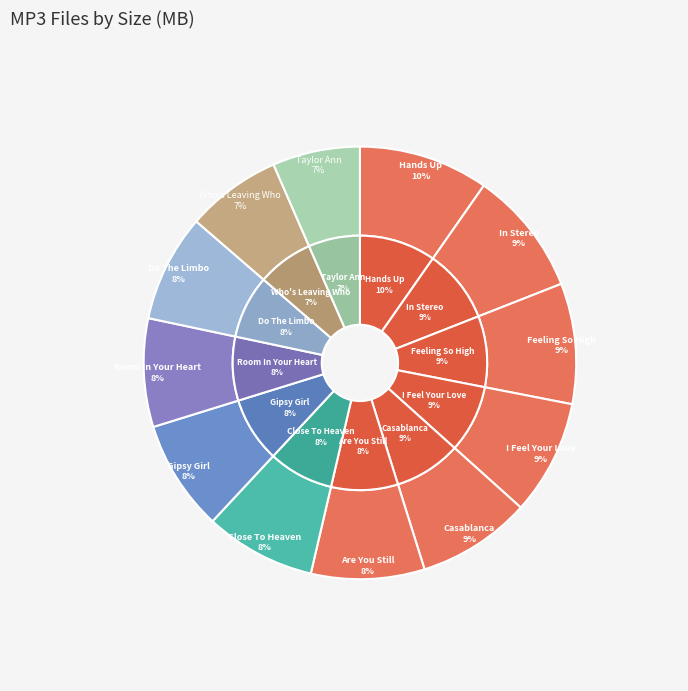

How many slices are in this pie chart?

12